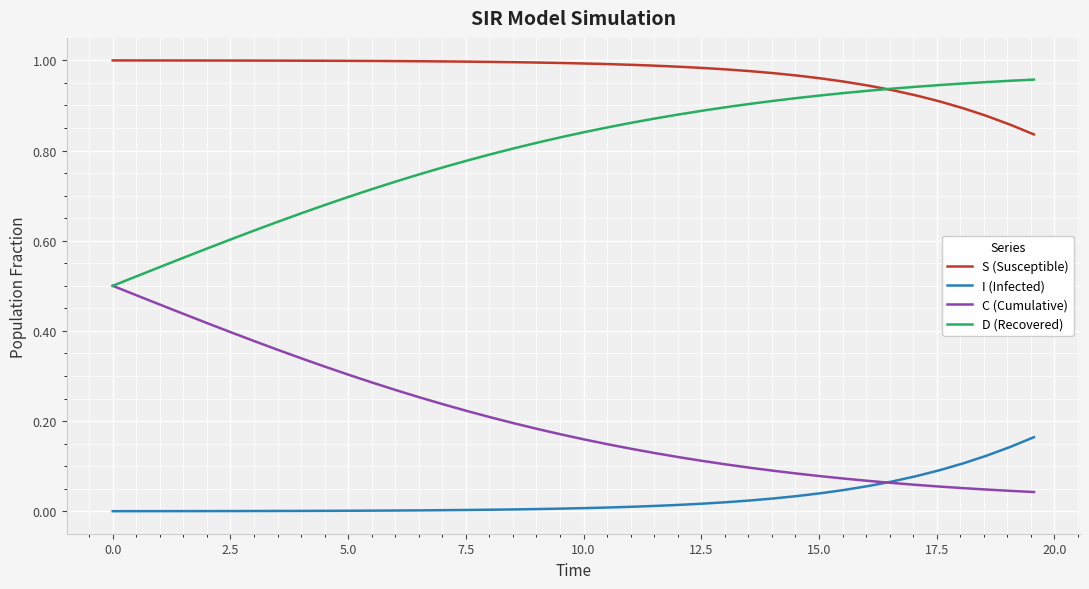

Which series has the largest total across all categories?

S (Susceptible)